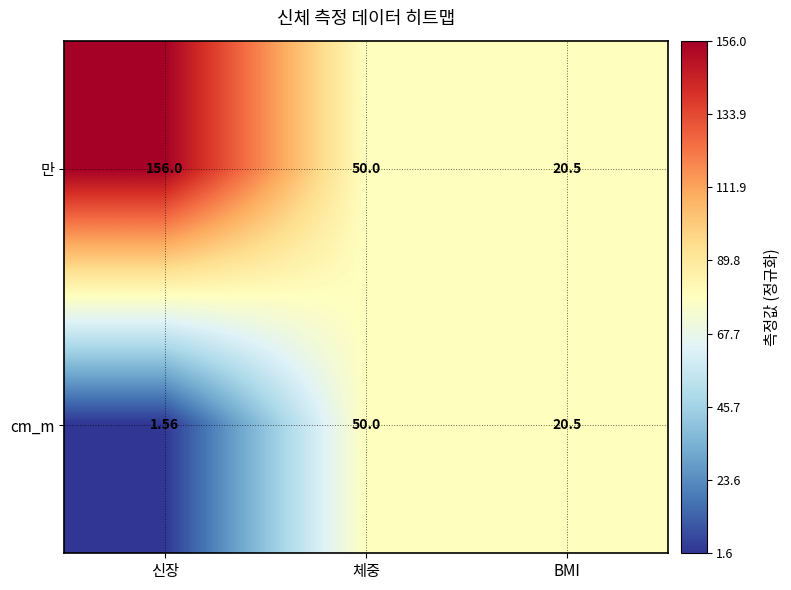

Which series has the largest total across all categories?

만